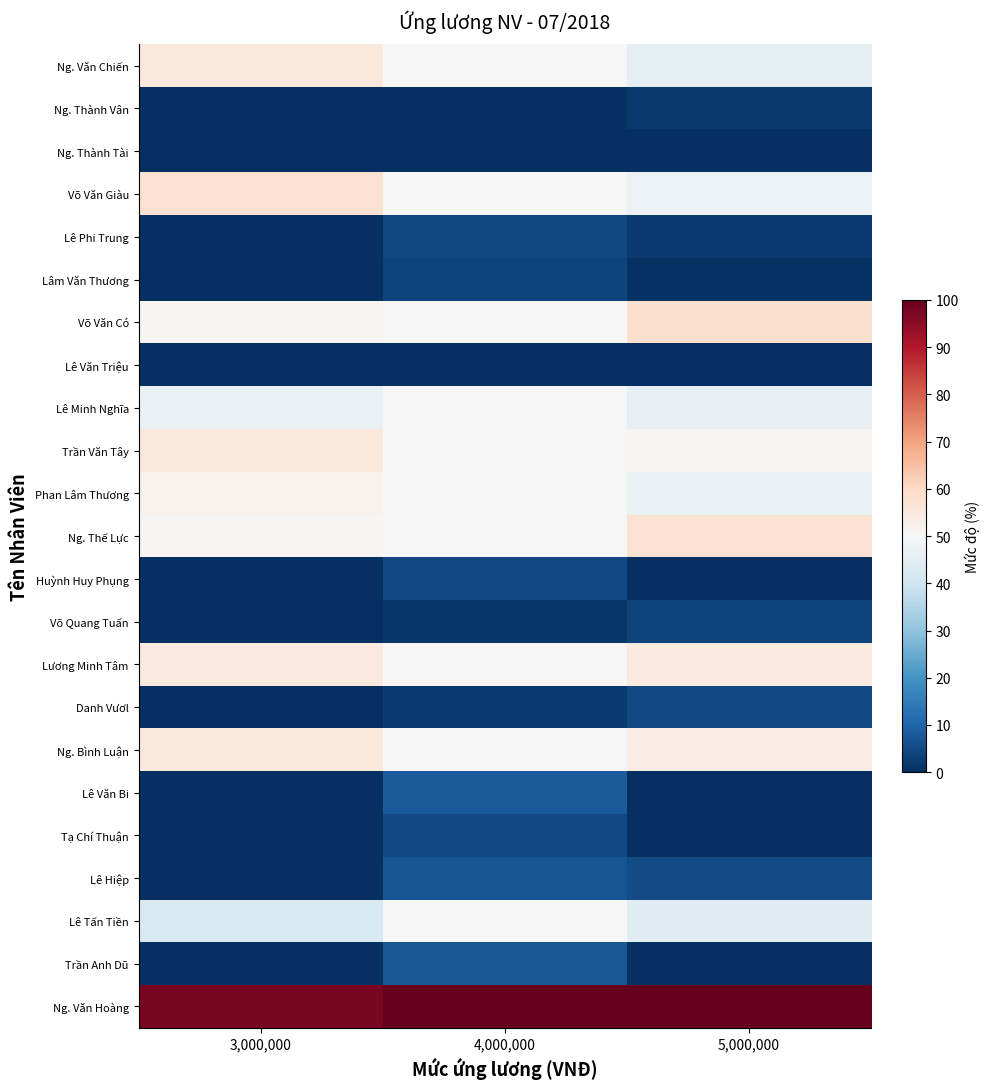

At which category is the sum across all series the highest?

4,000,000